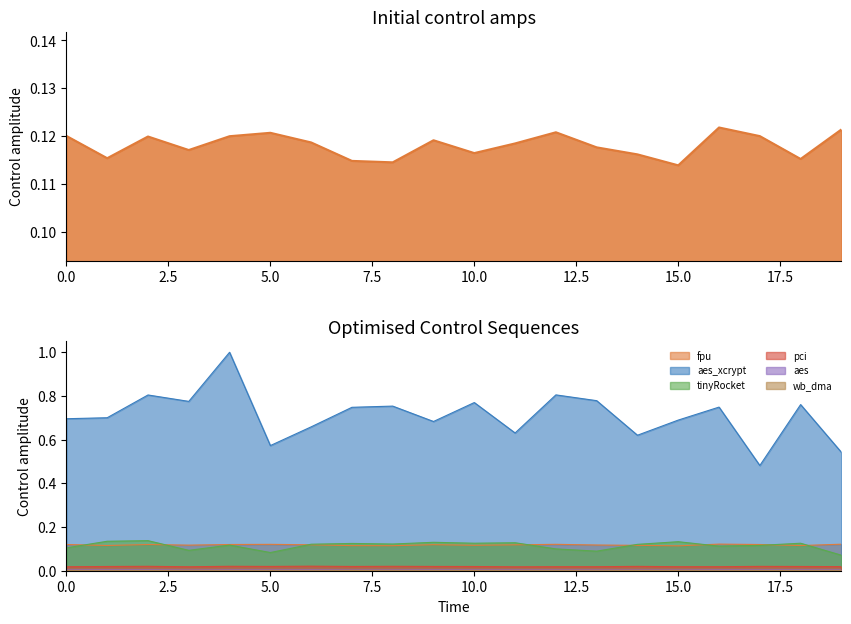

The value of tinyRocket at 14 is 0.1. True or false?

True